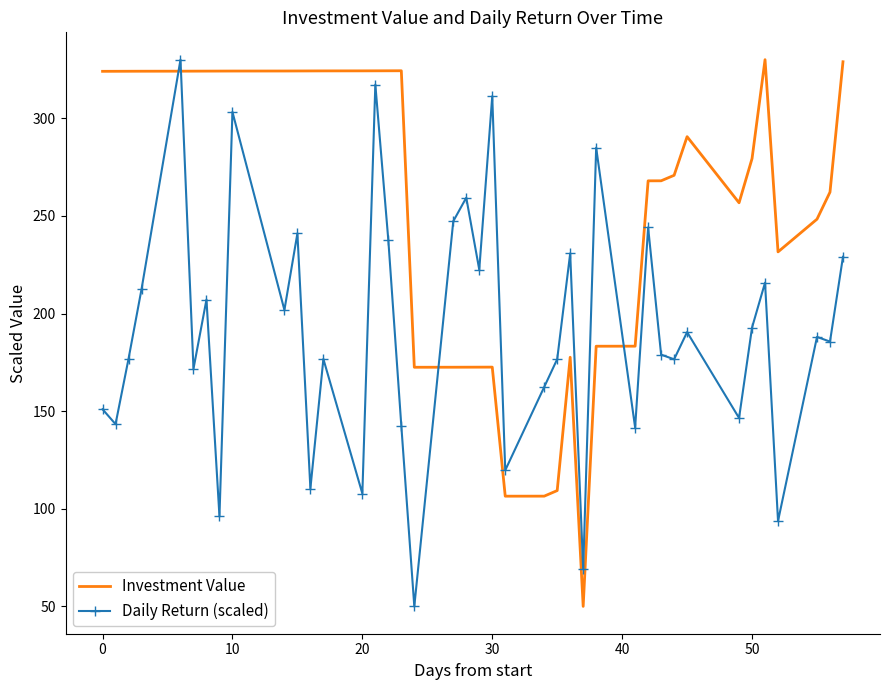

How many times do Investment Value and Daily Return (scaled) cross each other?

4